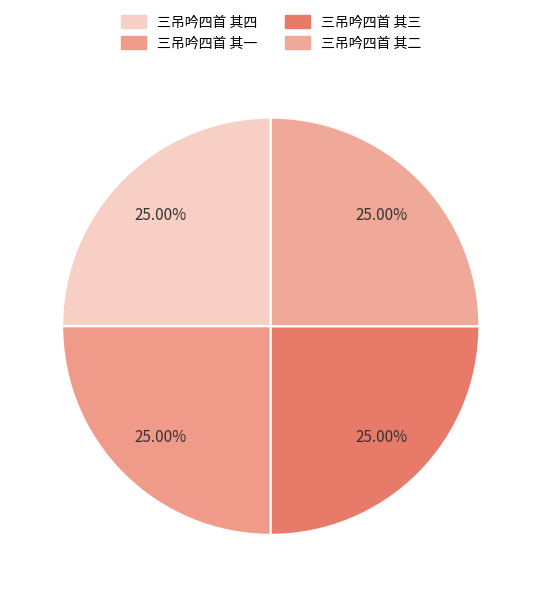

Between 三吊吟四首 其二 and 三吊吟四首 其三, which is larger?

三吊吟四首 其二